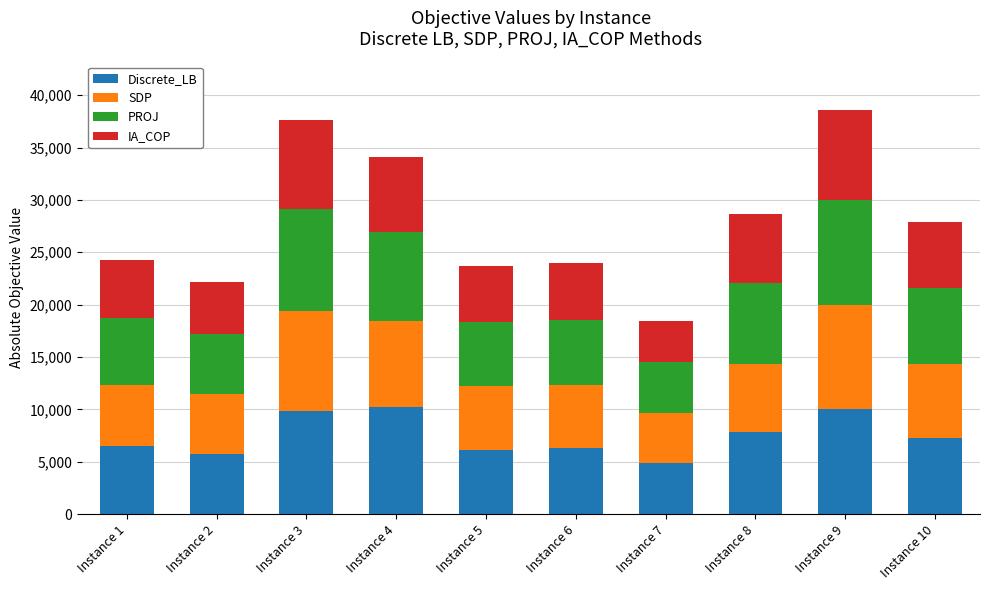

How many data points in Discrete_LB are above 7265?

5